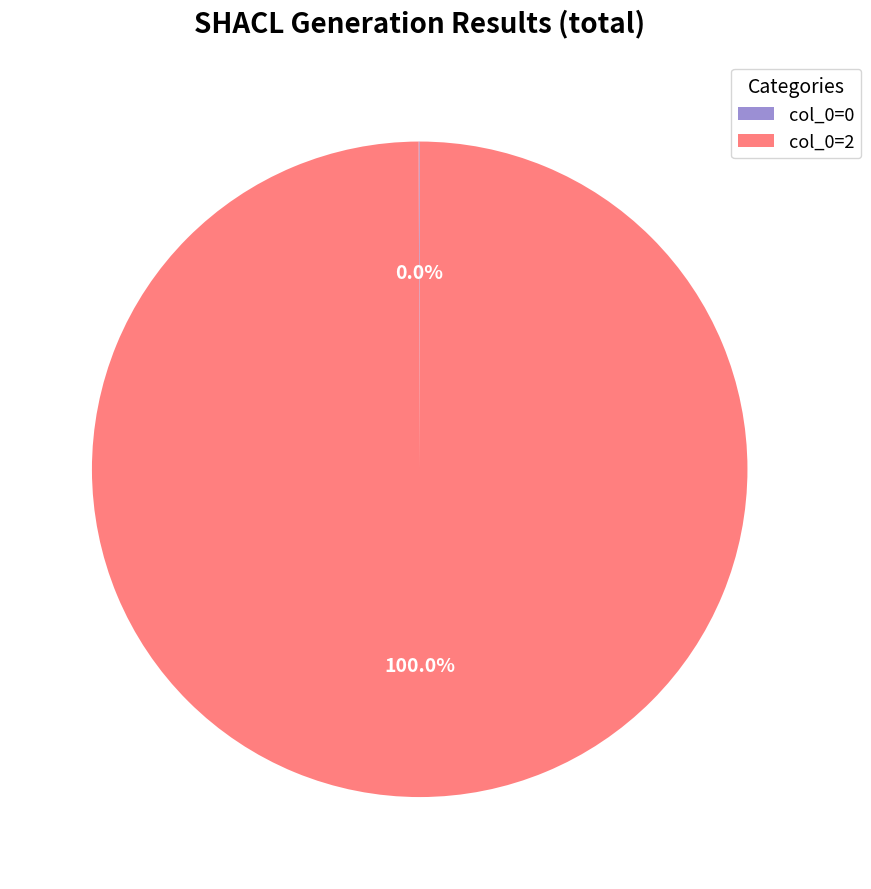

What is the largest slice in the pie chart?

col_0=2